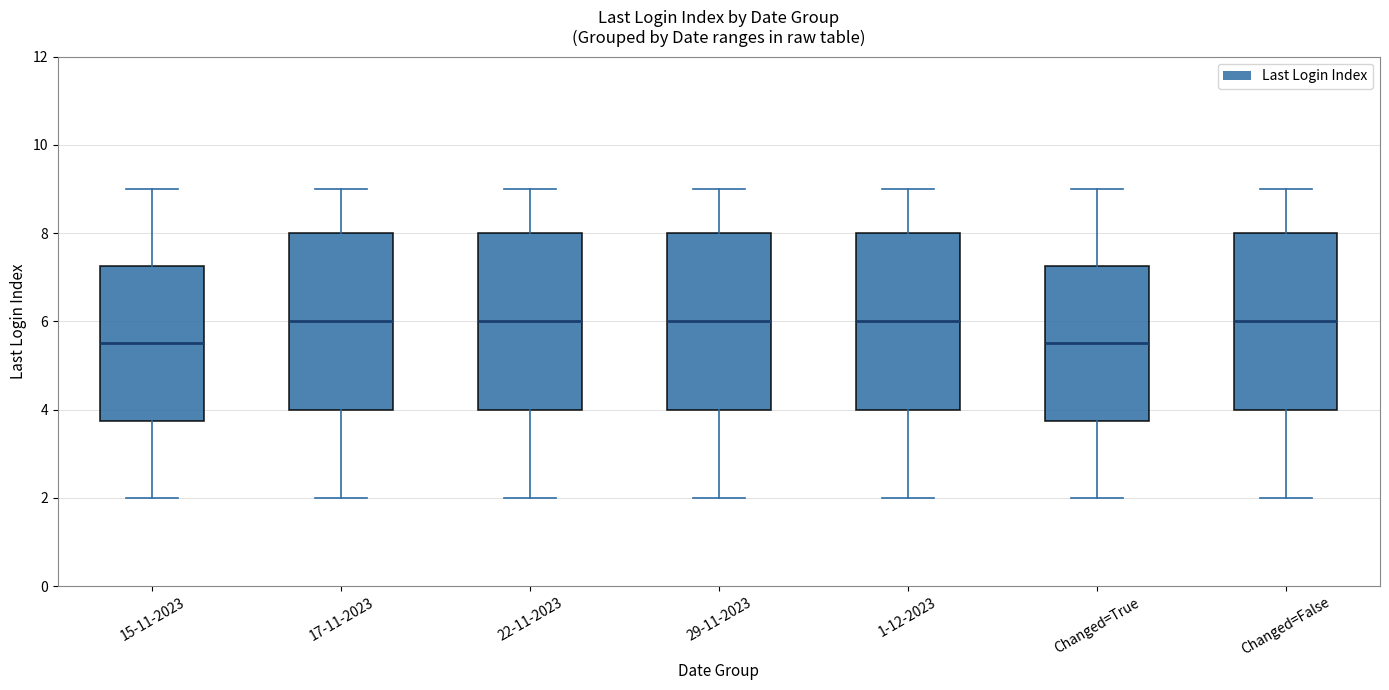

Reading left to right, transcribe this box plot: for each box, give where its median line is, the range the box spans, and where its two whiskers end, as read against the y-axis. The values are not printed on the chart, so give them approximately, as read against the axis.

15-11-2023: median 5.6, box 3.8 to 7.2, whiskers 2.0 to 9.0
17-11-2023: median 6.0, box 4.0 to 8.0, whiskers 2.0 to 9.0
22-11-2023: median 6.0, box 4.0 to 8.0, whiskers 2.0 to 9.0
29-11-2023: median 6.0, box 4.0 to 8.0, whiskers 2.0 to 9.0
1-12-2023: median 6.0, box 4.0 to 8.0, whiskers 2.0 to 9.0
Changed=True: median 5.6, box 3.8 to 7.2, whiskers 2.0 to 9.0
Changed=False: median 6.0, box 4.0 to 8.0, whiskers 2.0 to 9.0